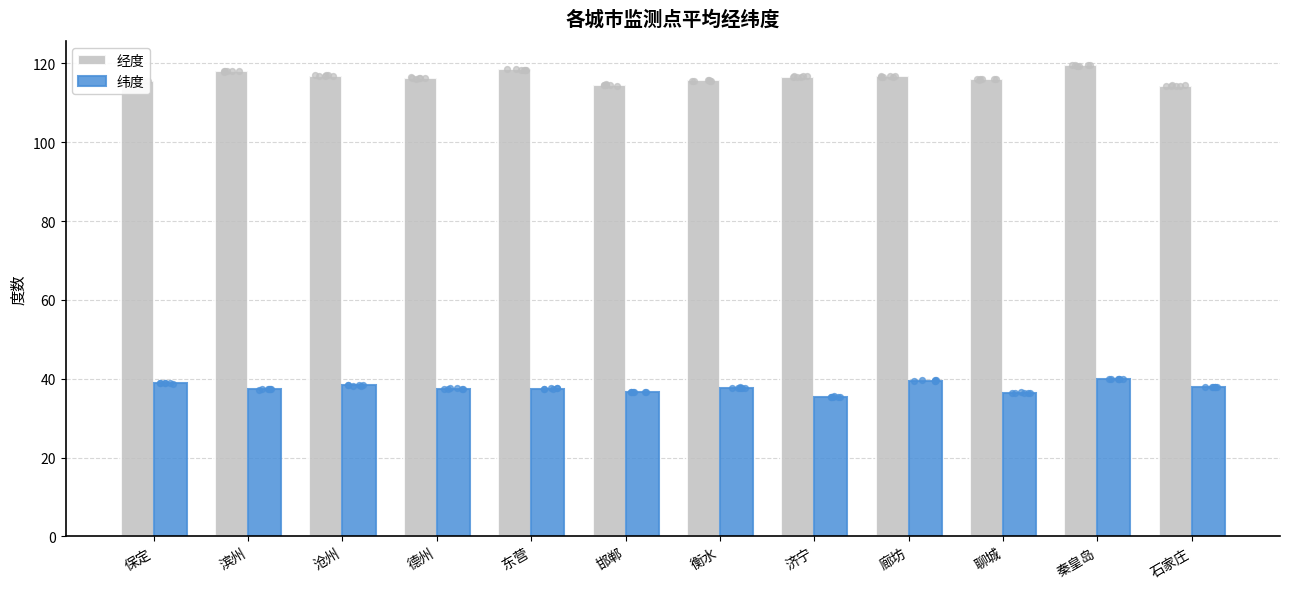

At which category is the sum across all series the highest?

秦皇岛